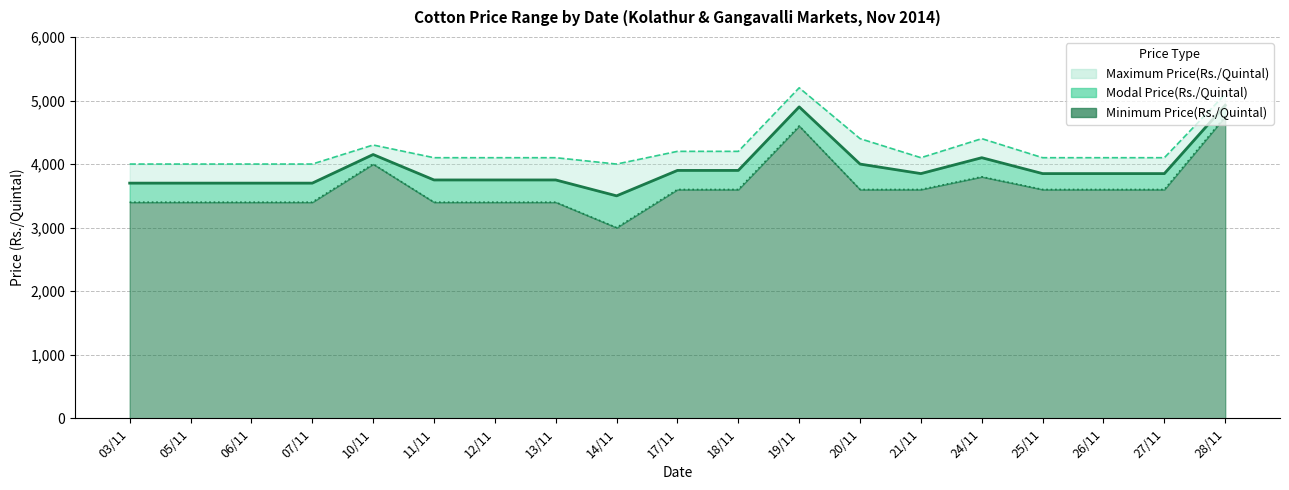

What is the greatest value displayed?

5200